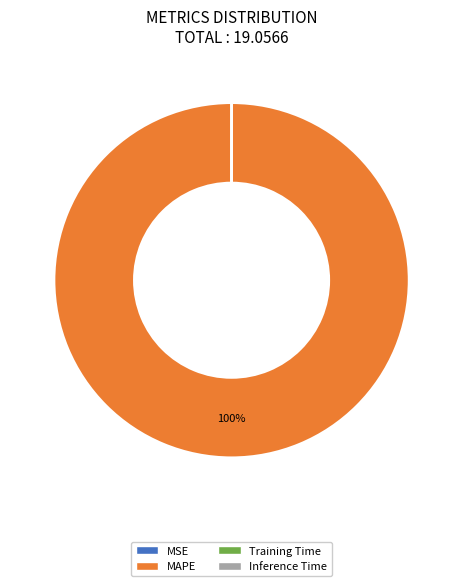

To the nearest percent, what is the difference between the largest and smallest slice percentages?

100%